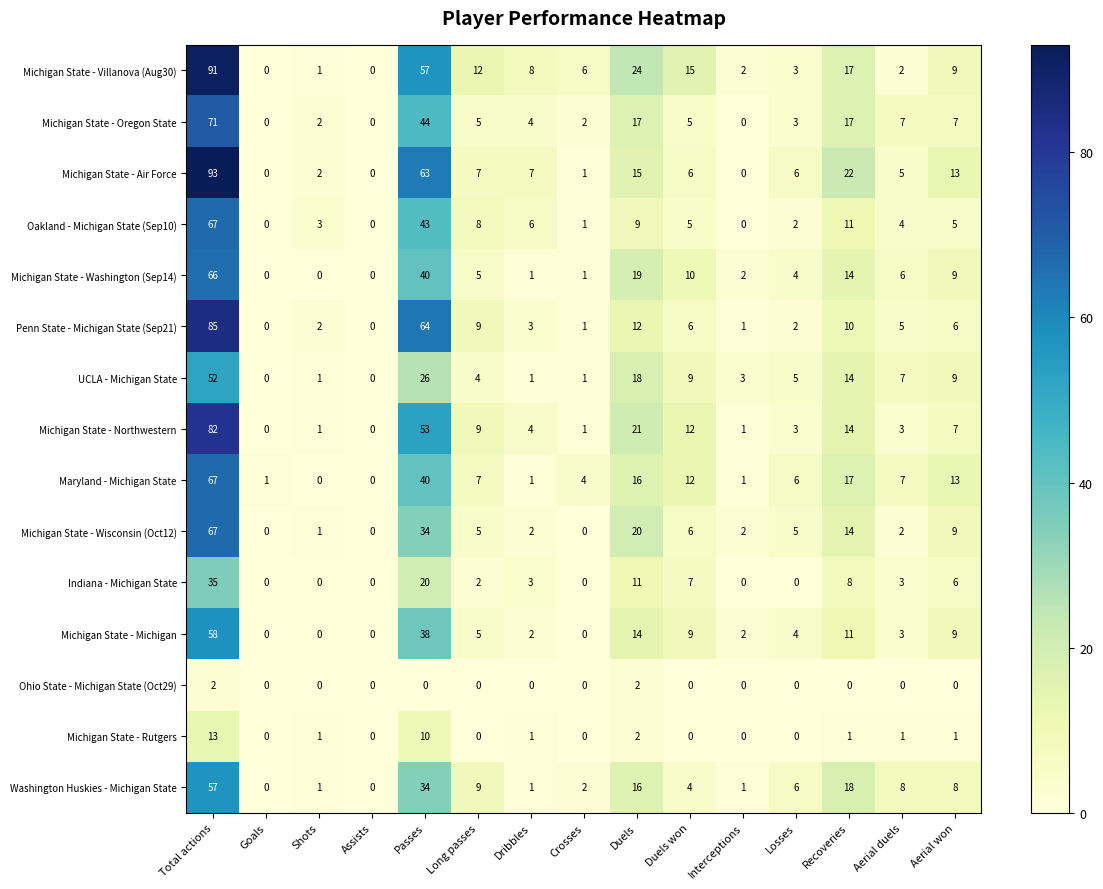

At which category is the sum across all series the highest?

Total actions